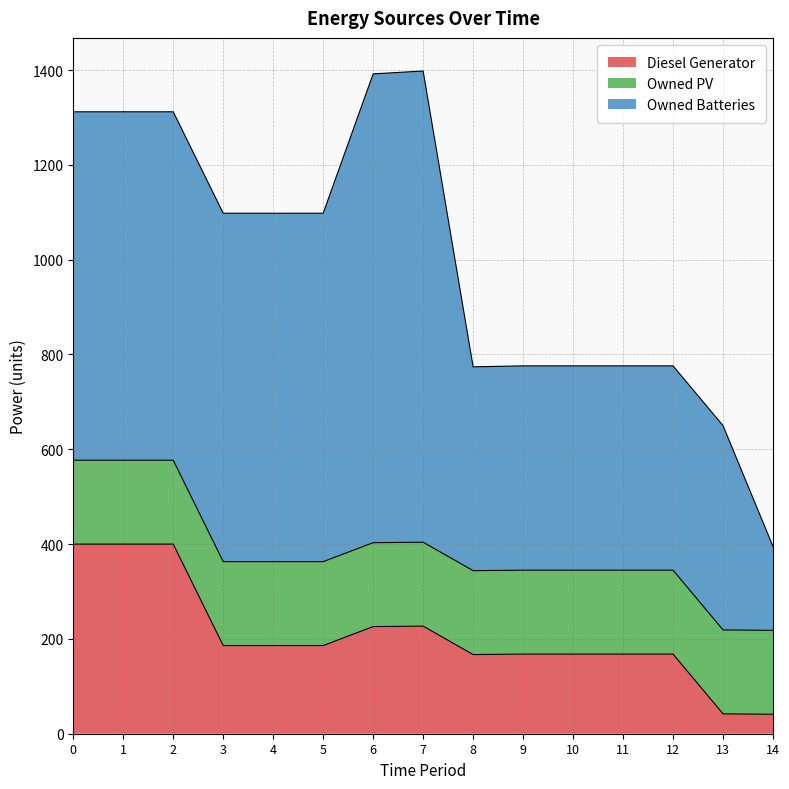

What is the value of the Diesel Generator point at the 1st from the left?

400